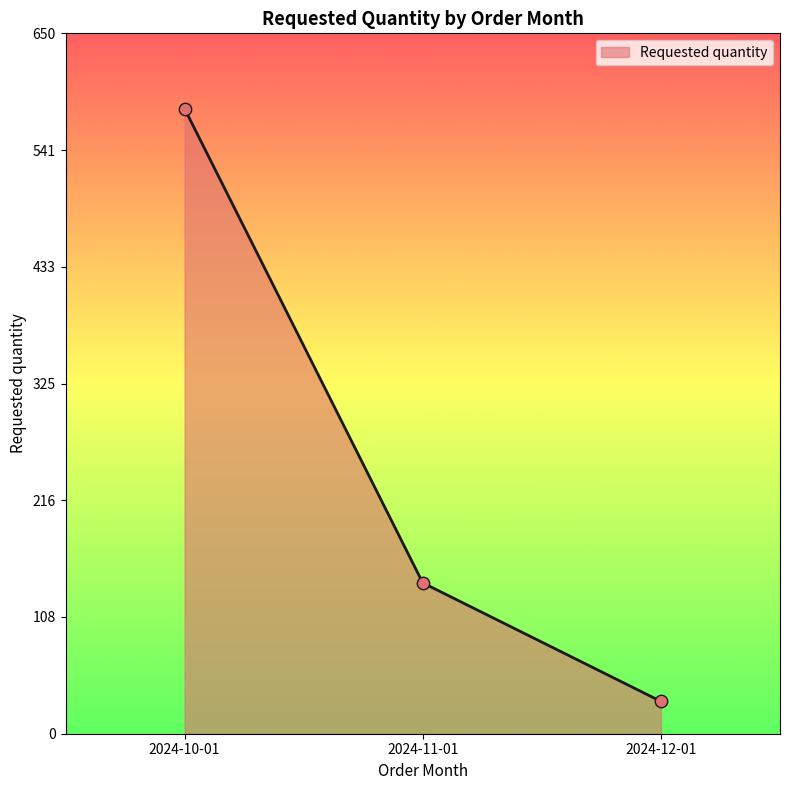

What is the change in value from 2024-11-01 to 2024-12-01?

-110